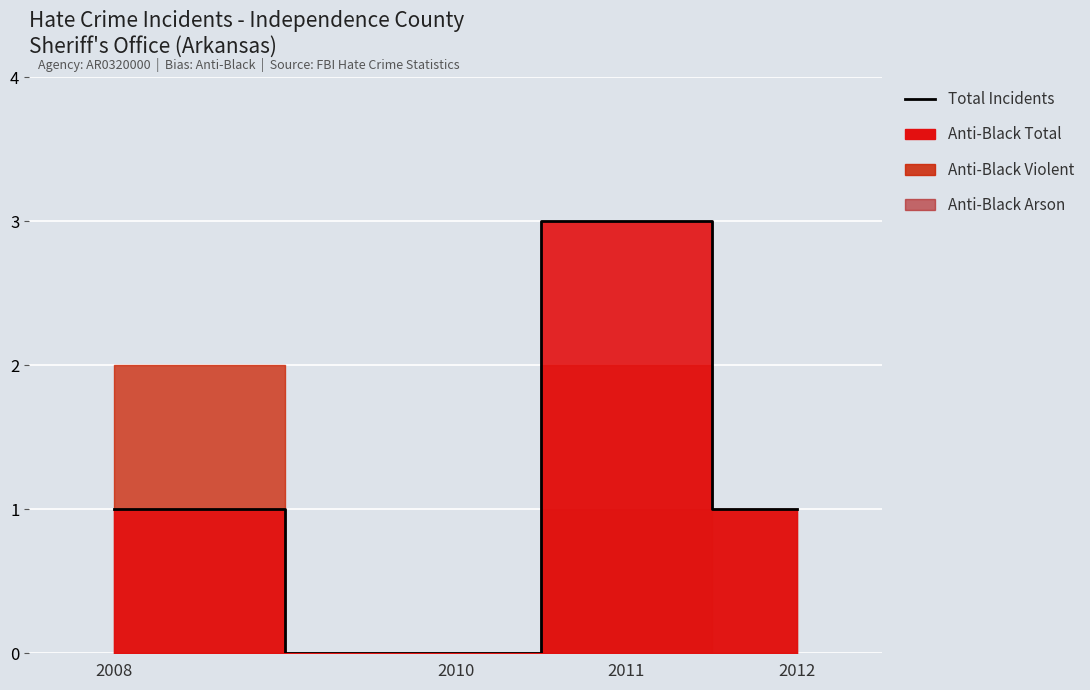

Where does the data first go above 1?

2011